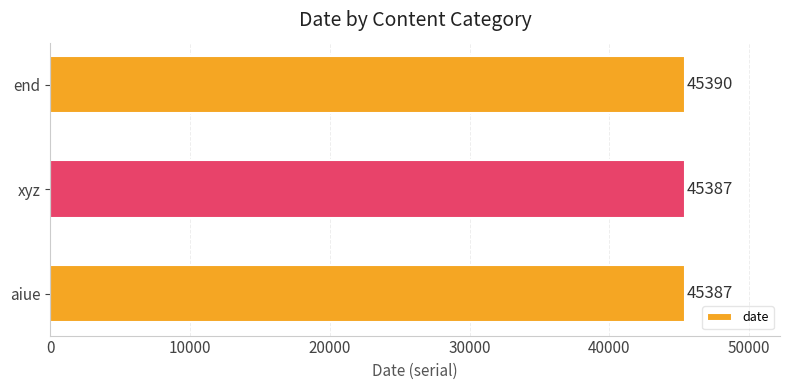

Between aiue and end, which is larger?

end